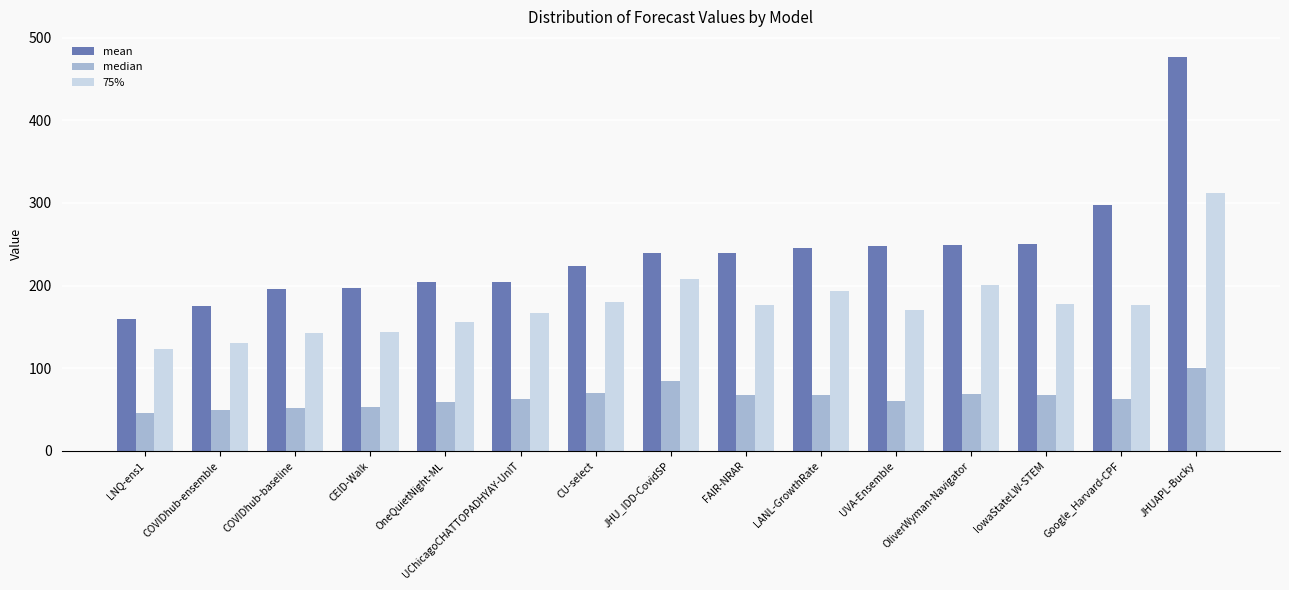

Does the chart contain any negative values?

No